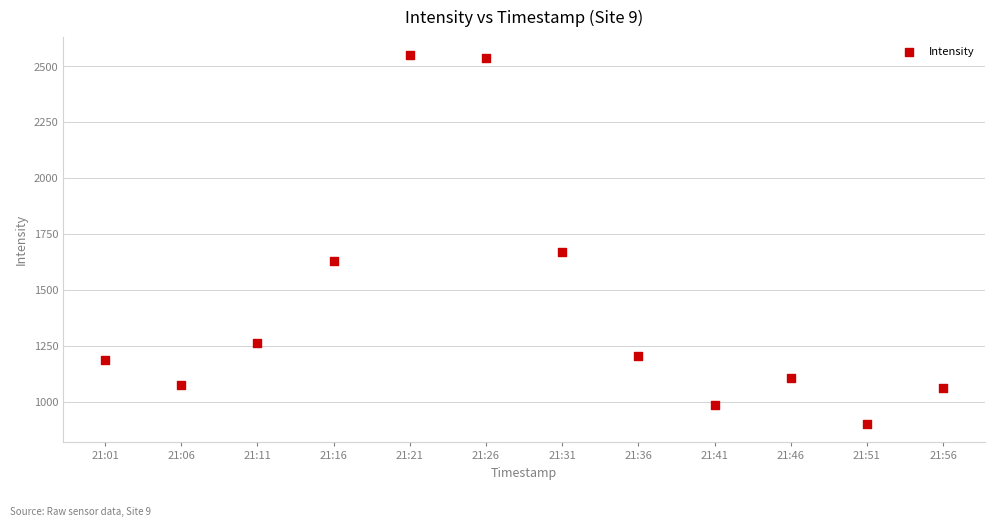

What Y value in the scatter plot is closest to 1725?

1670.6